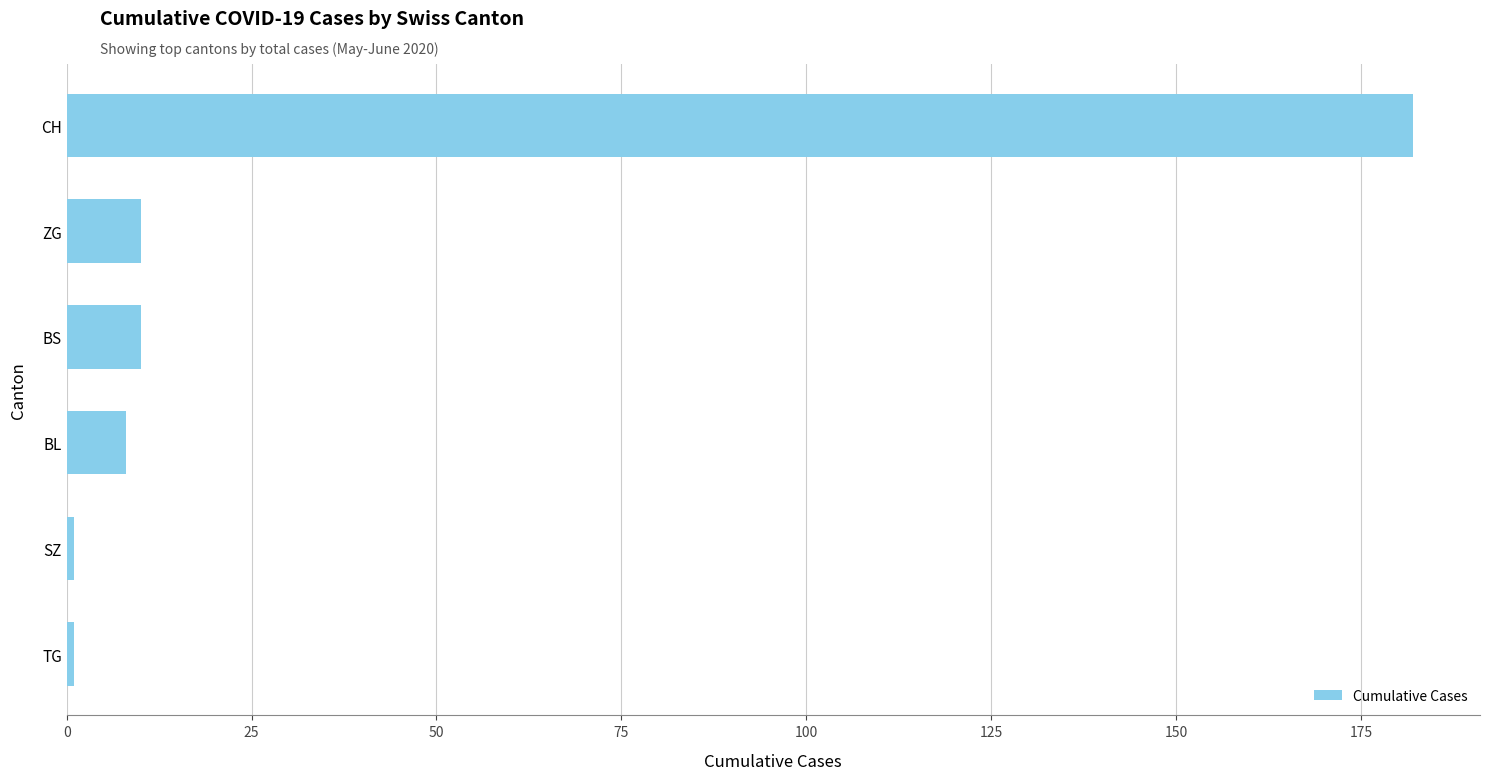

How many data points are less than 10?

3